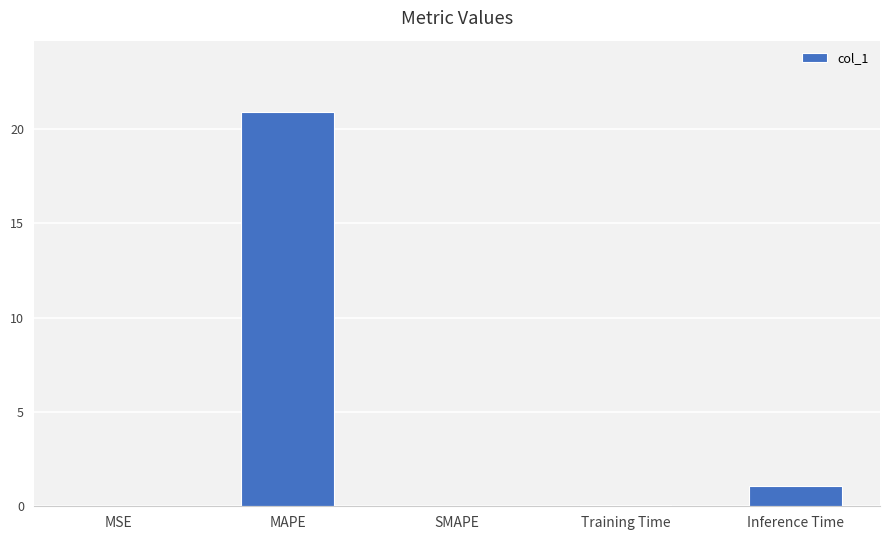

What is the sum of all values?

22.1